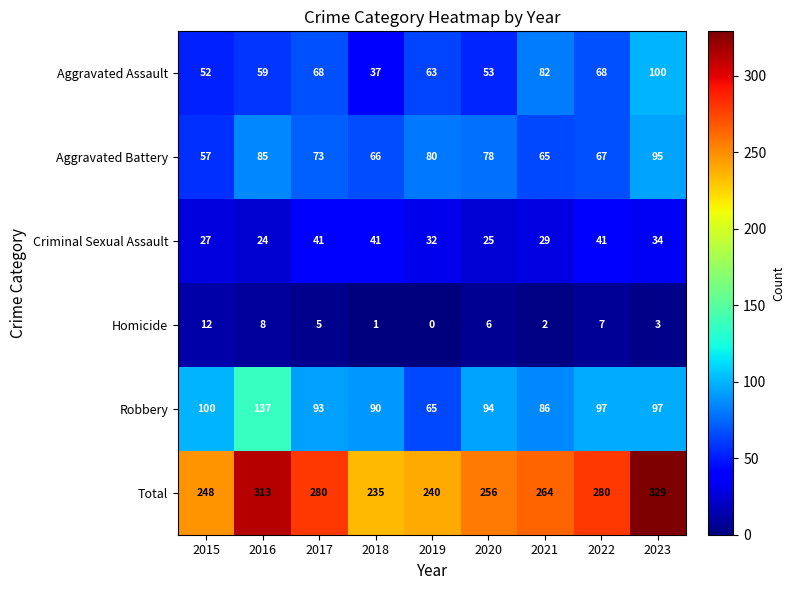

Count the number of categories in the chart.

9